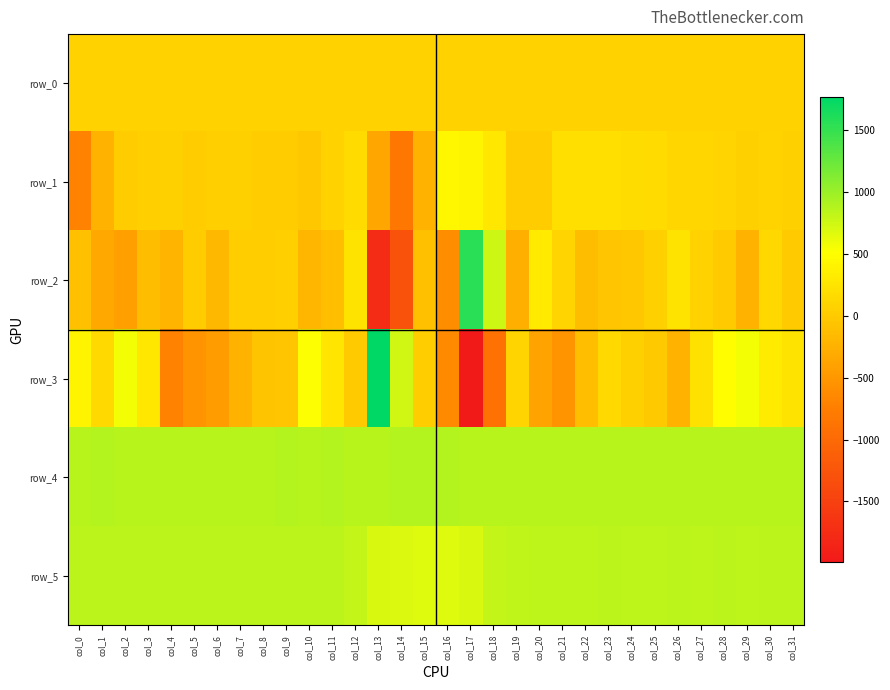

List the labels in order of row_4 value, largest first.

col_15, col_14, col_16, col_1, col_11, col_9, col_5, col_13, col_18, col_28, col_31, col_0, col_3, col_26, col_7, col_10, col_21, col_27, col_19, col_22, col_30, col_12, col_24, col_4, col_6, col_29, col_2, col_8, col_17, col_20, col_23, col_25